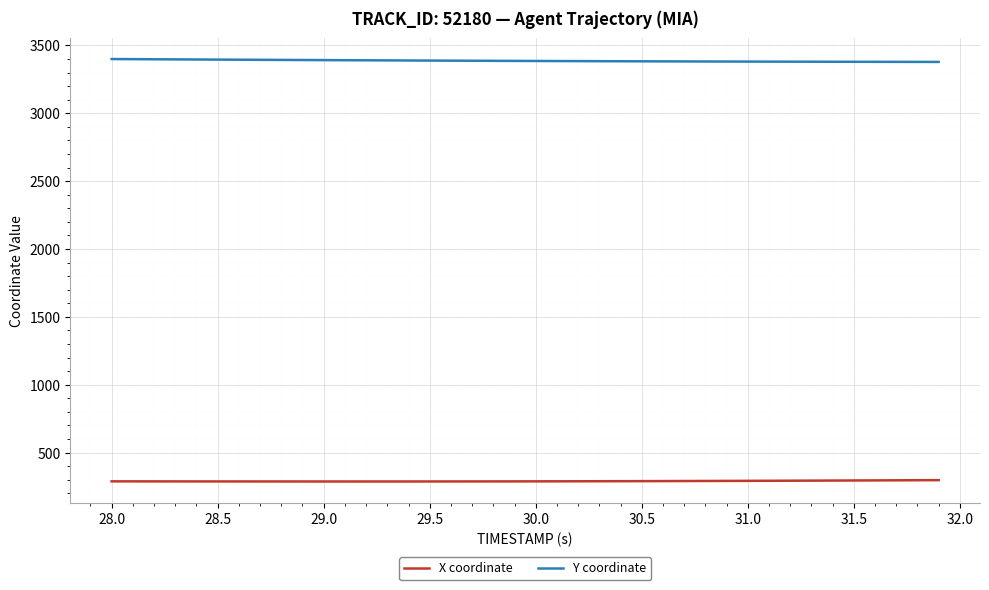

True or false: X coordinate and Y coordinate cross at least once.

False